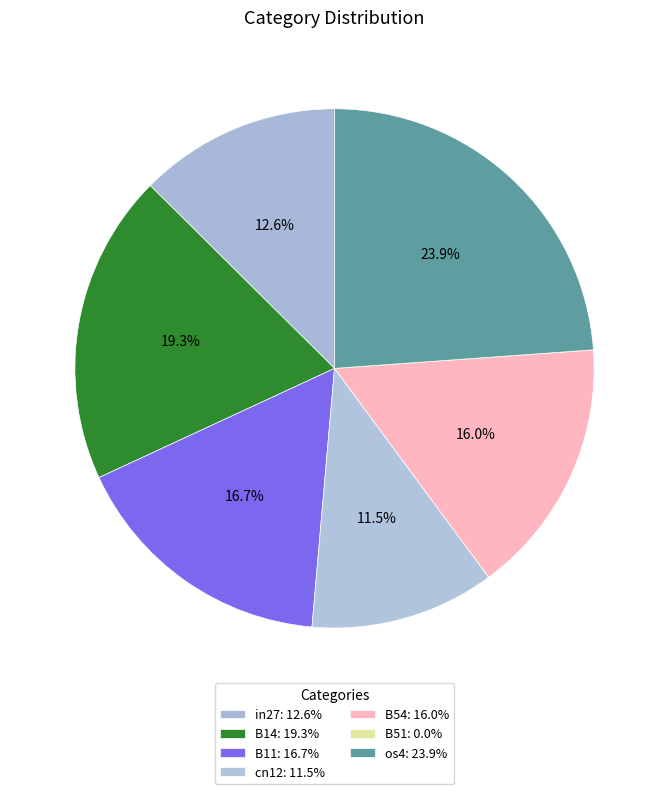

True or false: B51 accounts for 13% of the total.

False